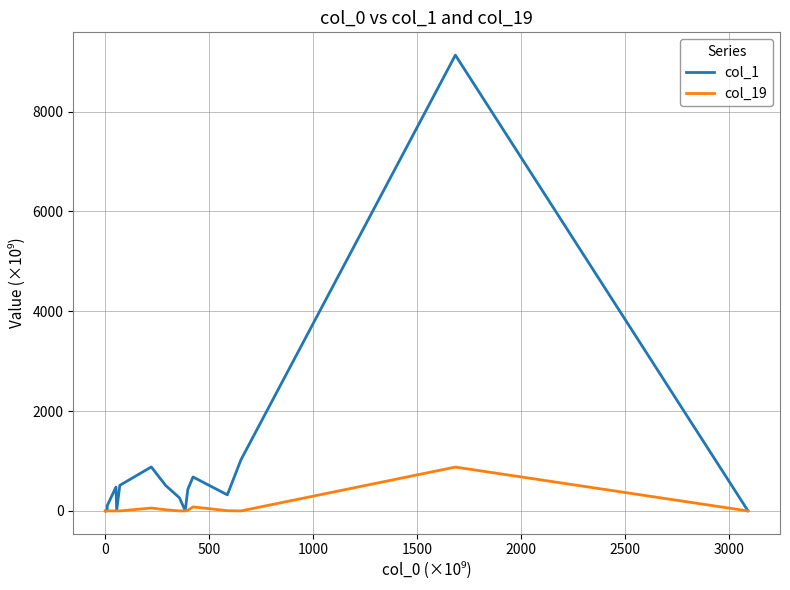

True or false: col_1 has more than 0 points higher than both neighbors.

True